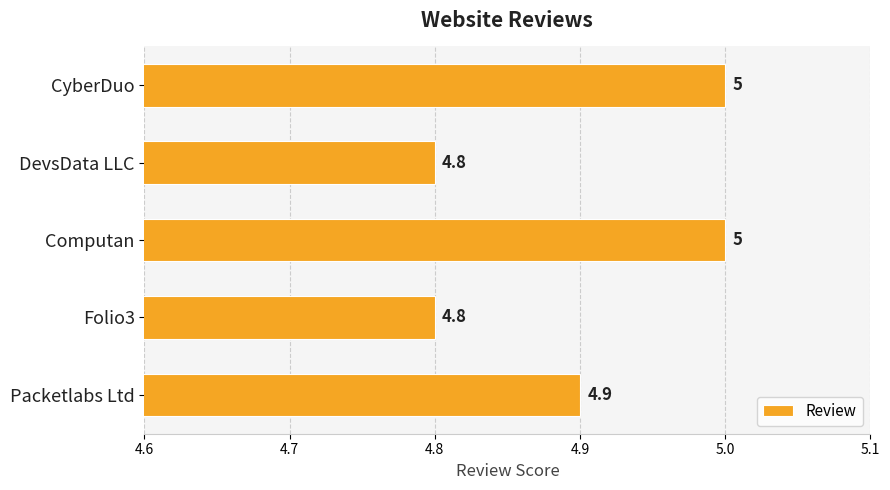

What is the approximate value at Folio3?

4.8